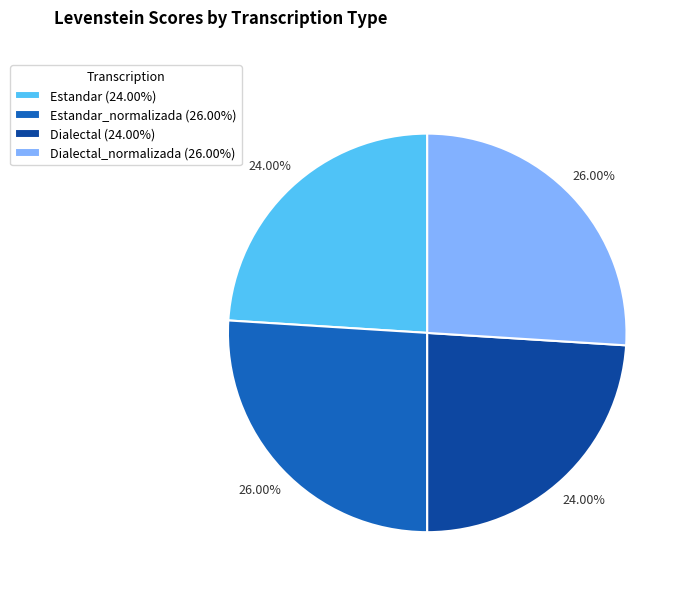

Which has a higher value, Dialectal (24.00%) or Estandar_normalizada (26.00%)?

Estandar_normalizada (26.00%)